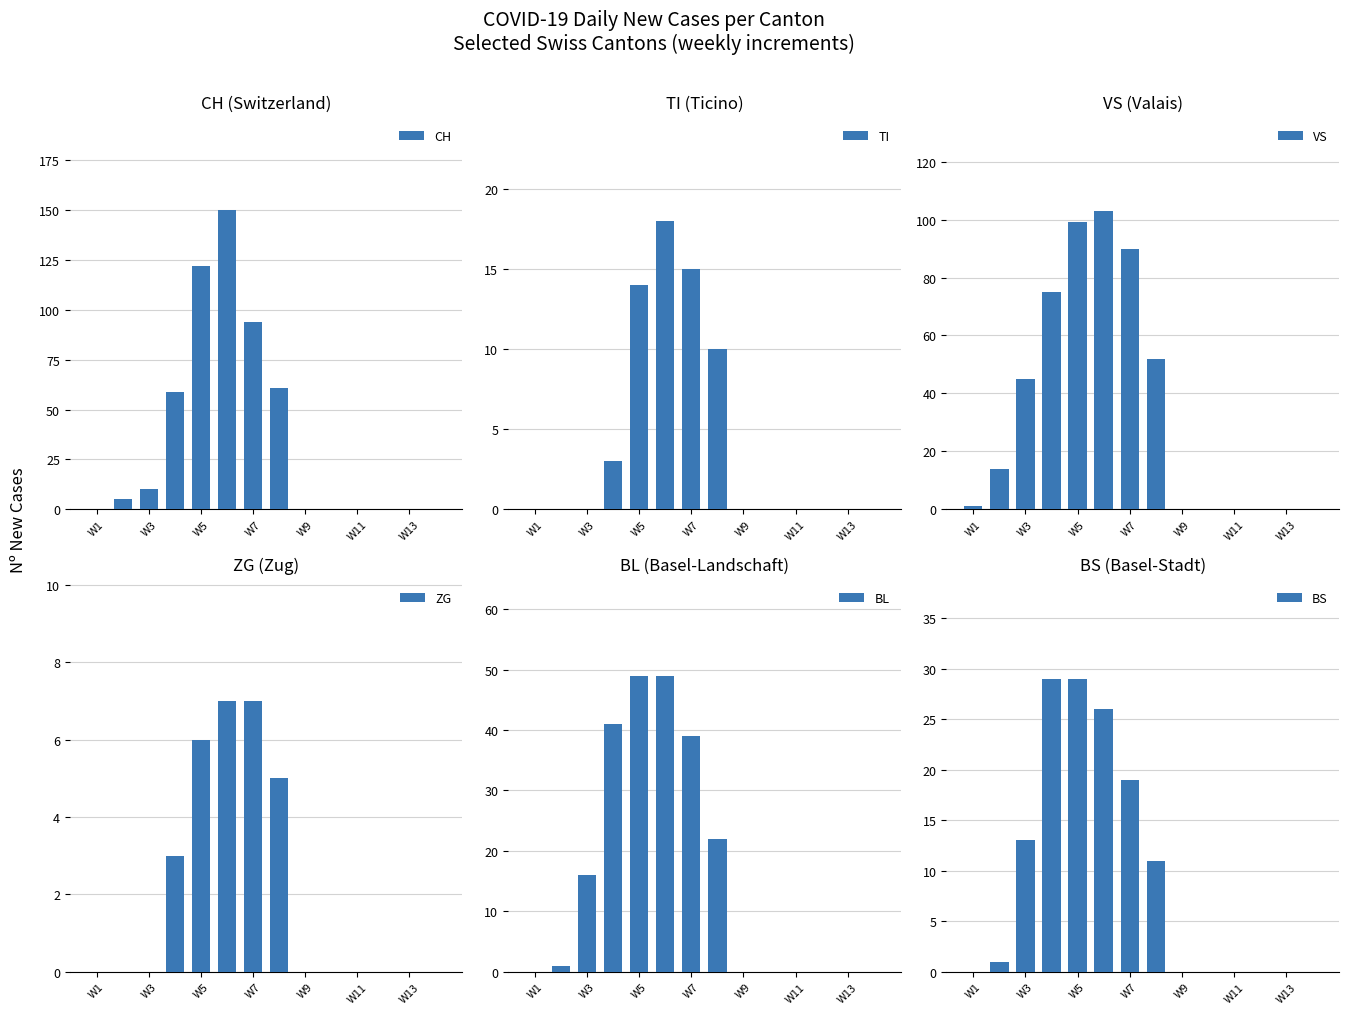

What is the highest value of the CH series?

150